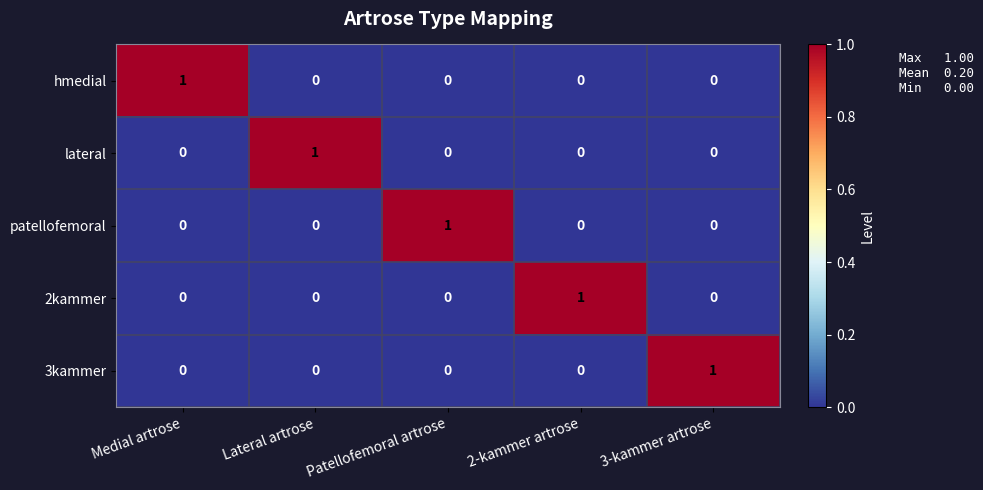

What is the maximum value shown in the chart?

1